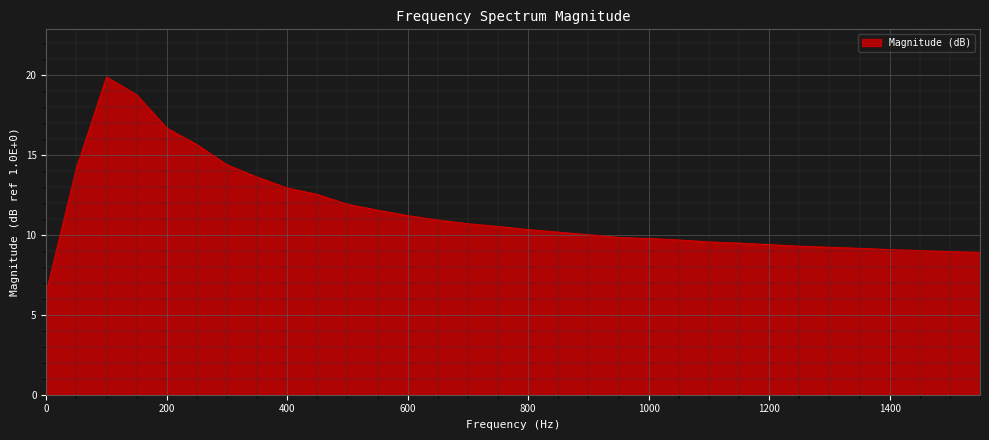

What is the minimum value shown in the chart?

6.4